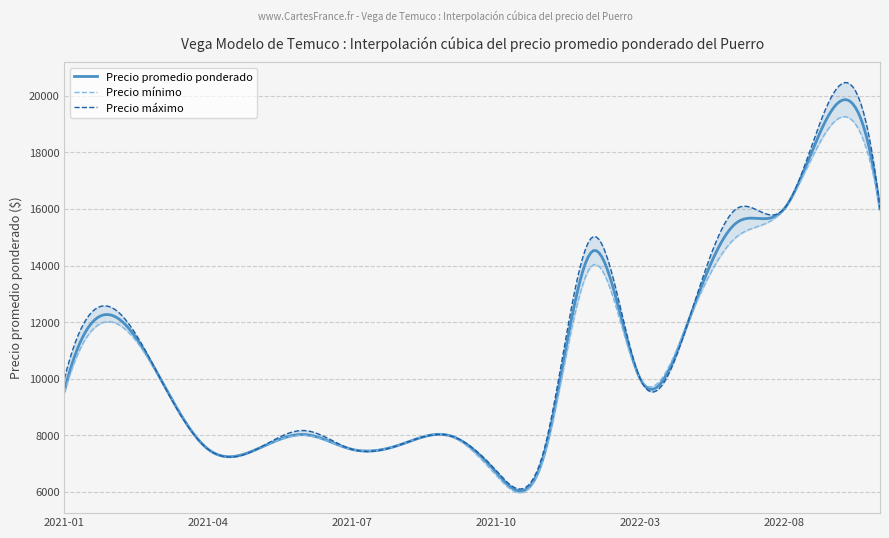

What is the maximum value for Precio promedio ponderado?

19863.7